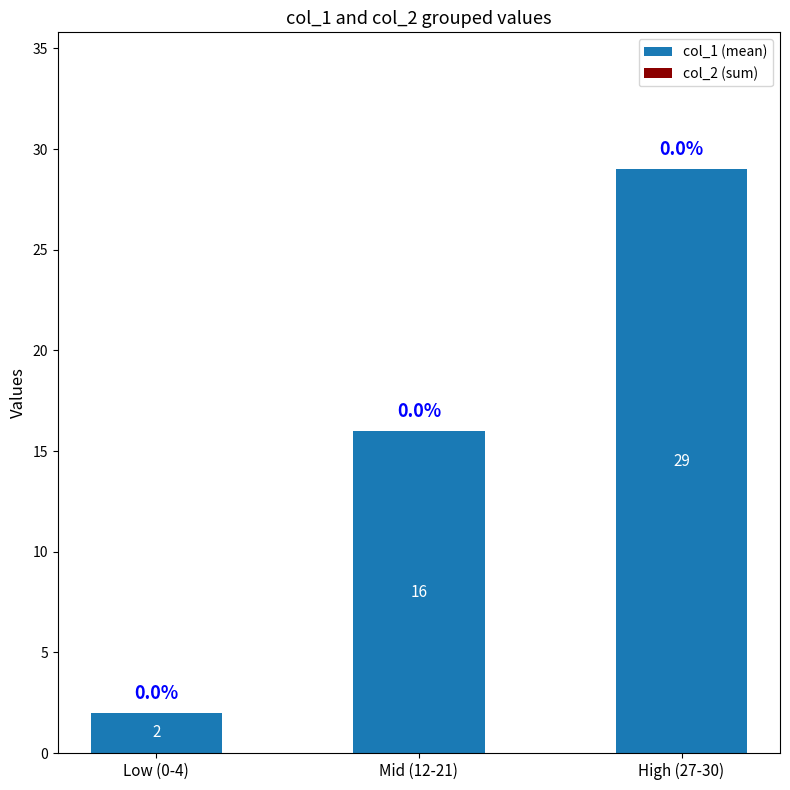

What is the sum of the values at High (27-30) and Low (0-4)?

31